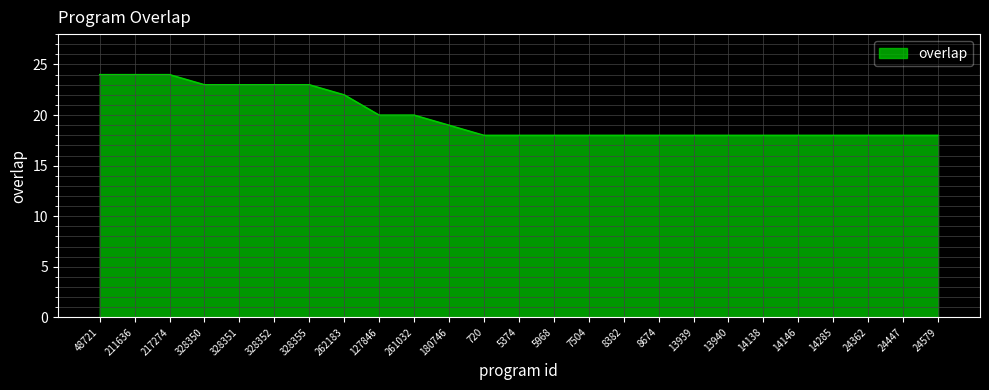

Approximately how many times larger is the value at 180746 compared to 217274?

0.8